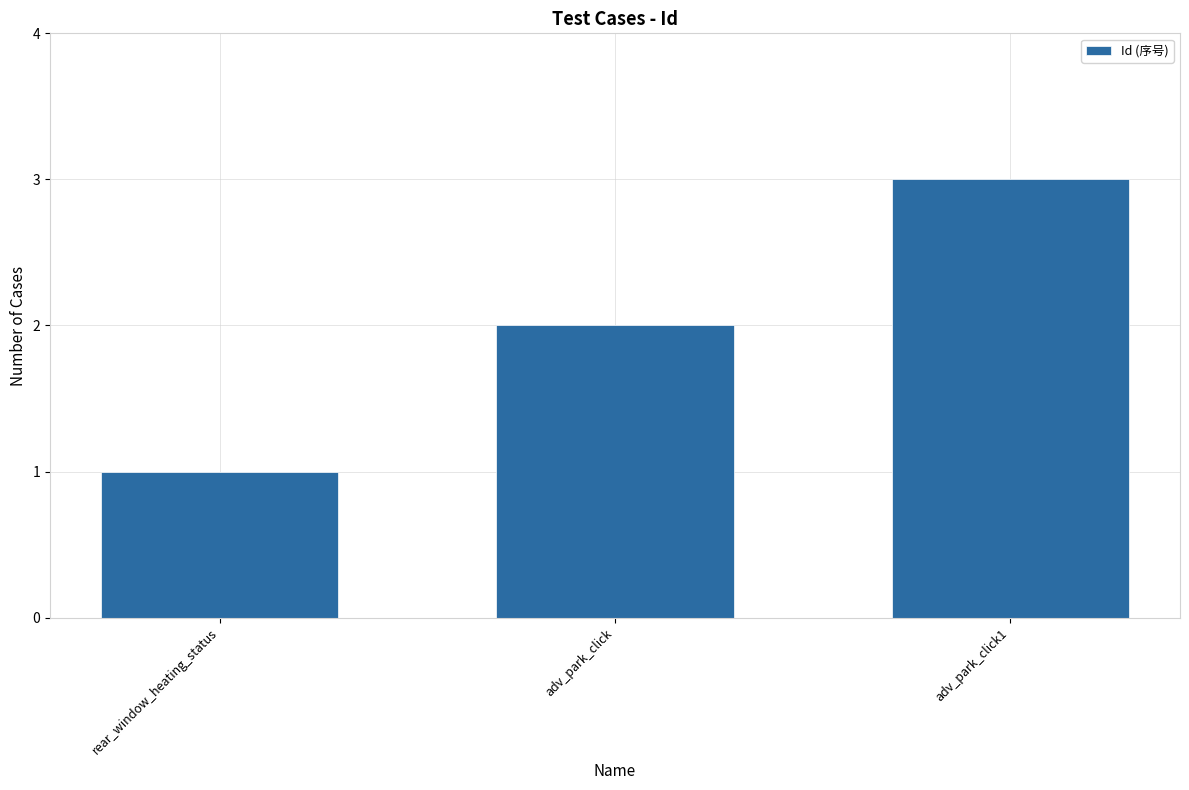

Does the chart contain any negative values?

No